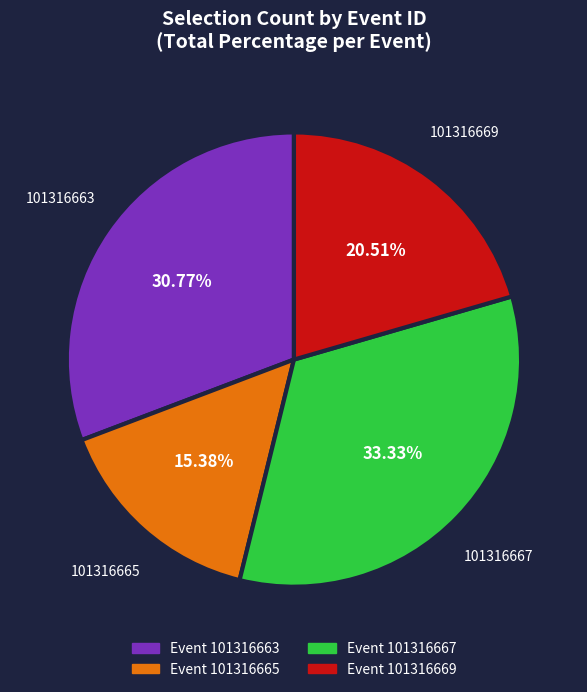

To the nearest percent, what is the average slice percentage?

25%